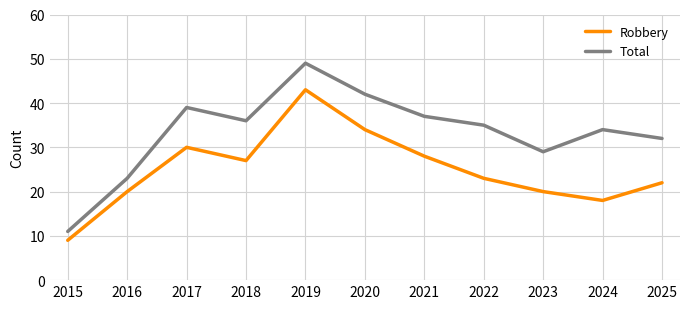

Does the chart display data point markers on the line(s)?

No